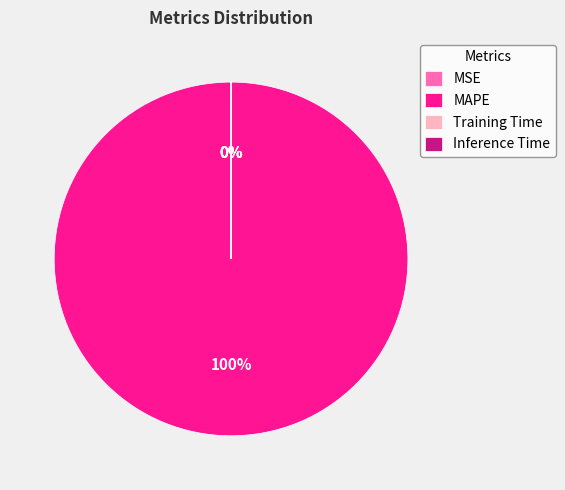

True or false: Training Time accounts for 0% of the total.

True